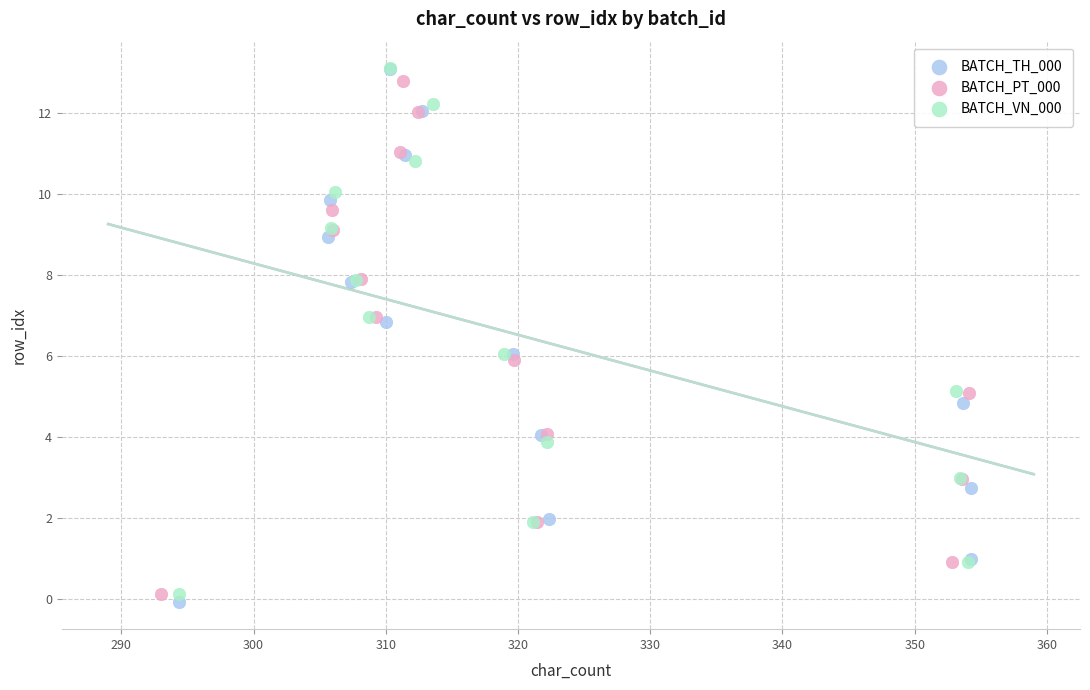

Which series has the largest Y range (max minus min)?

BATCH_TH_000